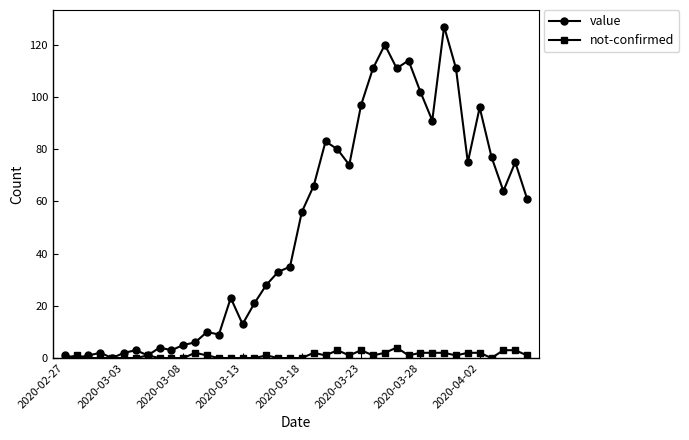

What is the value of the value point at the 16th from the left?

13